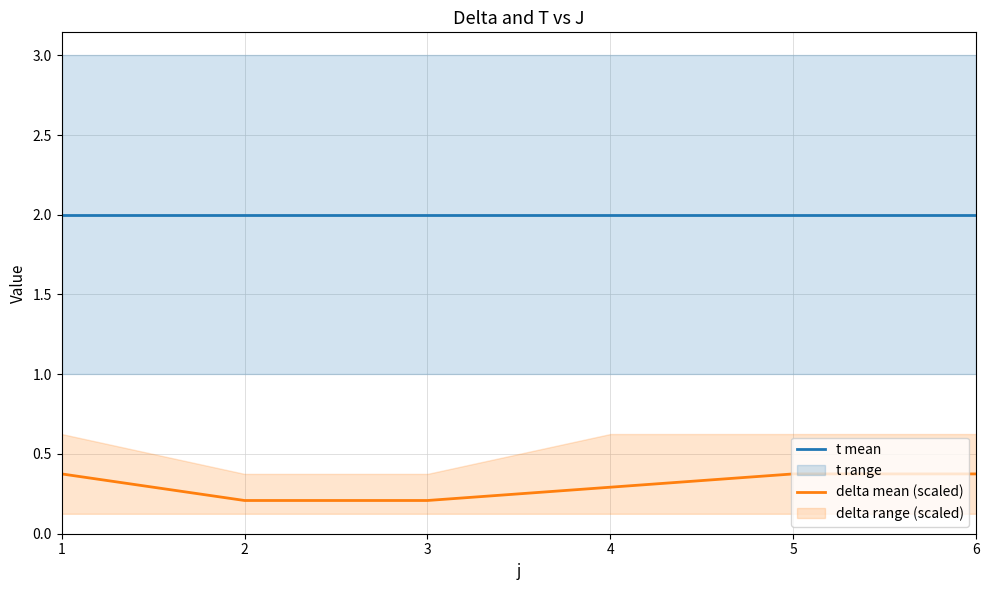

Reading left to right, list all the values displayed in this chart.

t mean: 2.0	2.0	2.0	2.0	2.0	2.0
delta mean (scaled): 0.4	0.2	0.2	0.3	0.4	0.4